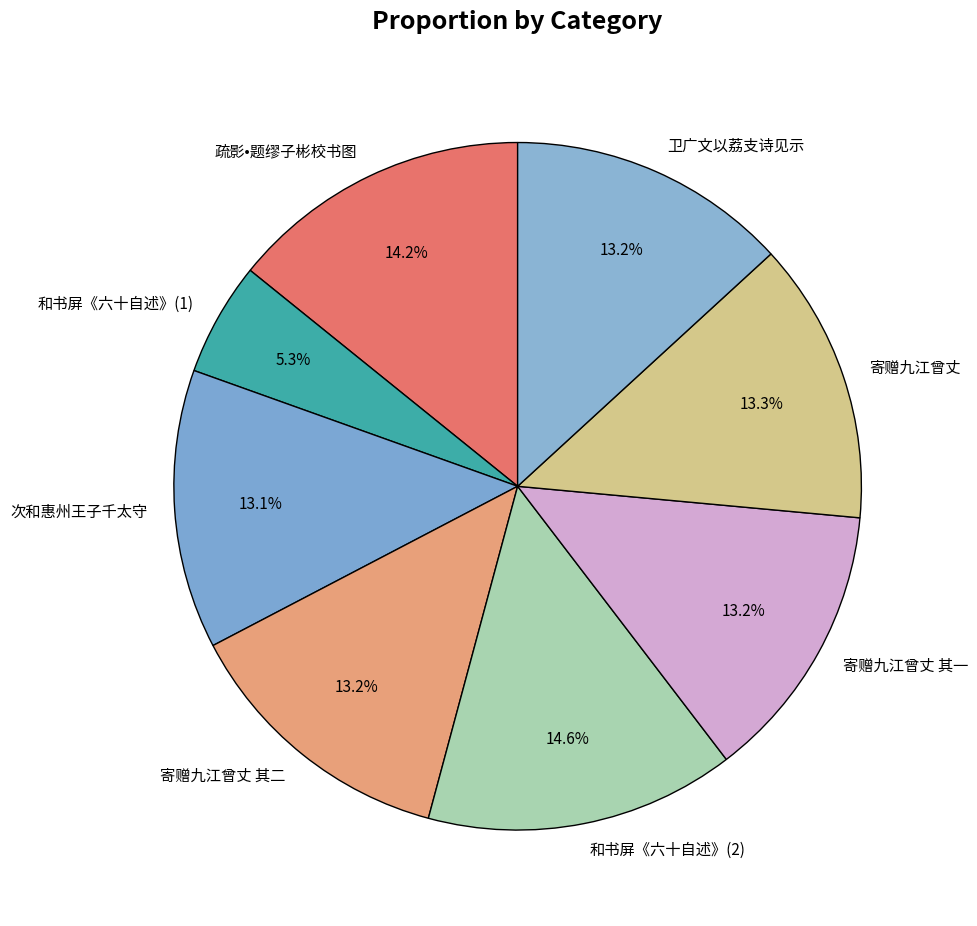

What is the smallest slice in the pie chart?

和书屏《六十自述》(1)